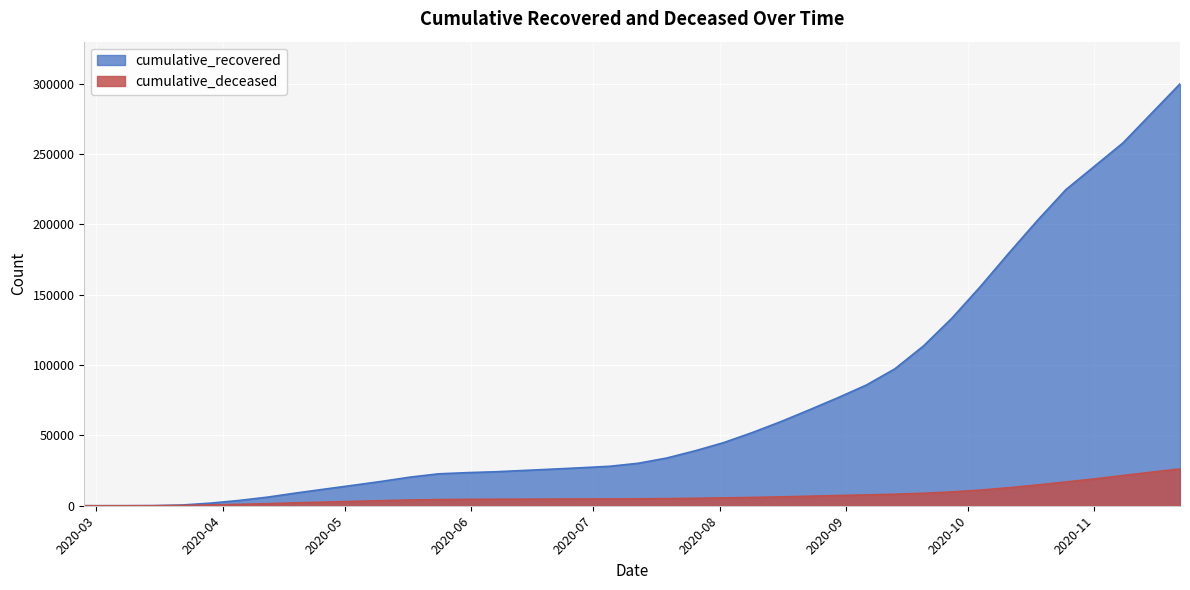

Between 2020-06-21 and 2020-10-04, which is larger?

2020-10-04